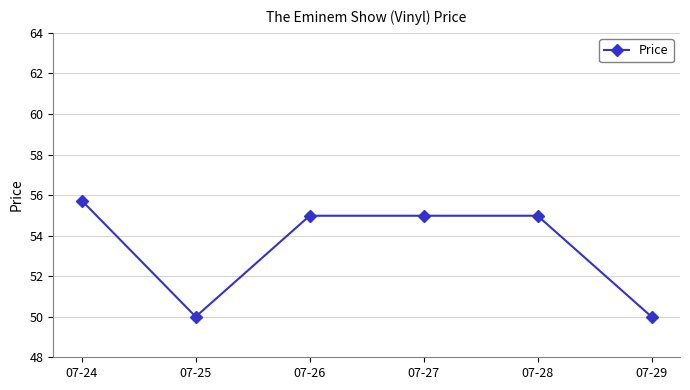

How many values are between 50 and 54?

2